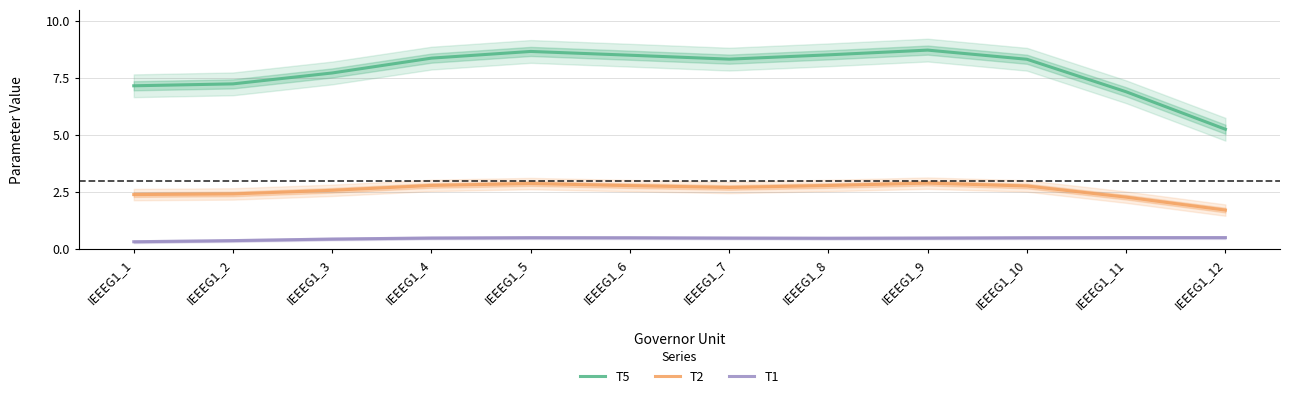

What is the difference between the maximum and minimum values in the T1 series?

0.2